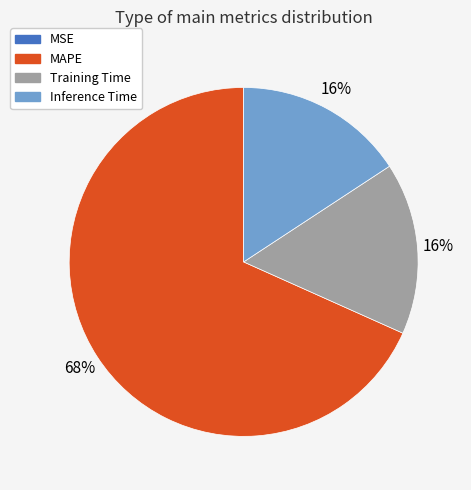

Is it true that Training Time is 16% of the pie?

True